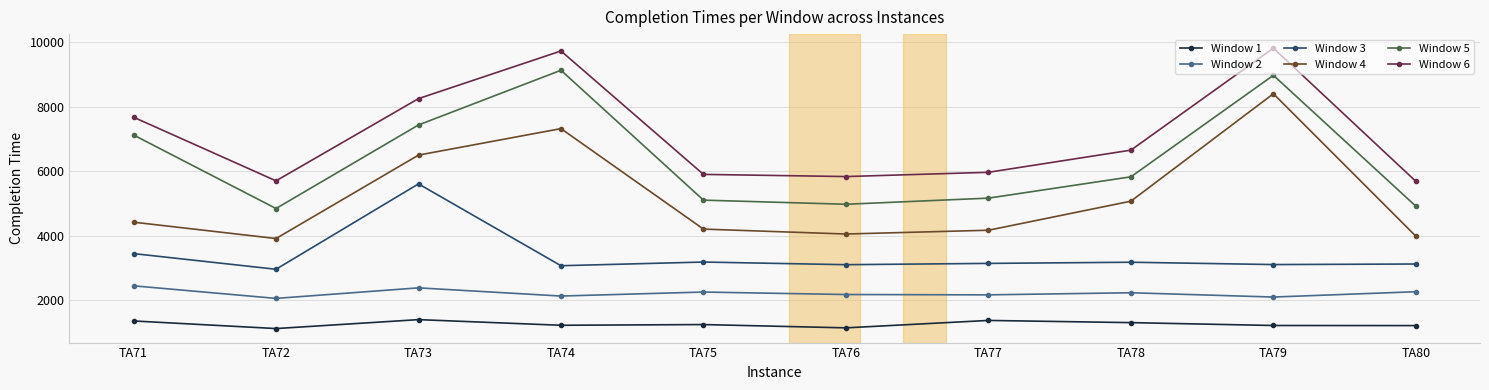

Rank the series by their maximum value, from lowest to highest.

Window 1, Window 2, Window 3, Window 4, Window 5, Window 6